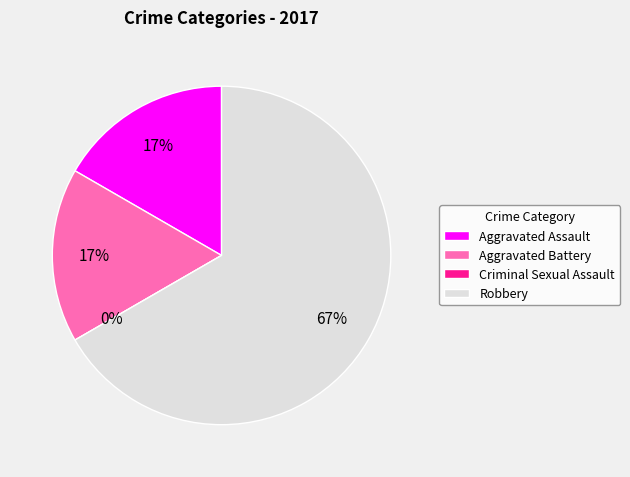

The Aggravated Battery slice represents 17% of the pie. True or false?

True